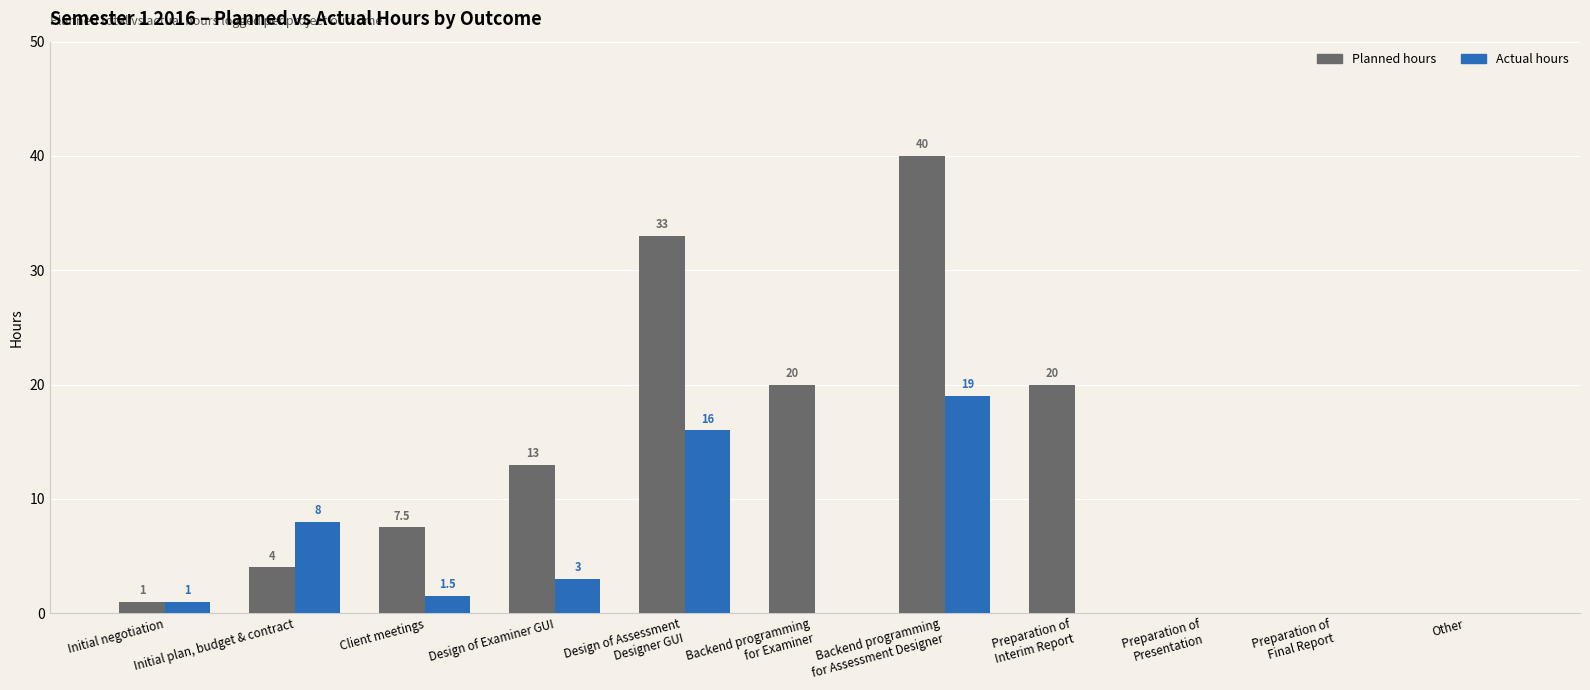

Reading right to left, extract all data points from this chart.

Planned hours: Other=0.0	Preparation of
Final Report=0.0	Preparation of
Presentation=0.0	Preparation of
Interim Report=20.0	Backend programming
for Assessment Designer=40.0	Backend programming
for Examiner=20.0	Design of Assessment
Designer GUI=33.0	Design of Examiner GUI=13.0	Client meetings=7.5	Initial plan, budget & contract=4.0	Initial negotiation=1.0
Actual hours: Other=0.0	Preparation of
Final Report=0.0	Preparation of
Presentation=0.0	Preparation of
Interim Report=0.0	Backend programming
for Assessment Designer=19.0	Backend programming
for Examiner=0.0	Design of Assessment
Designer GUI=16.0	Design of Examiner GUI=3.0	Client meetings=1.5	Initial plan, budget & contract=8.0	Initial negotiation=1.0